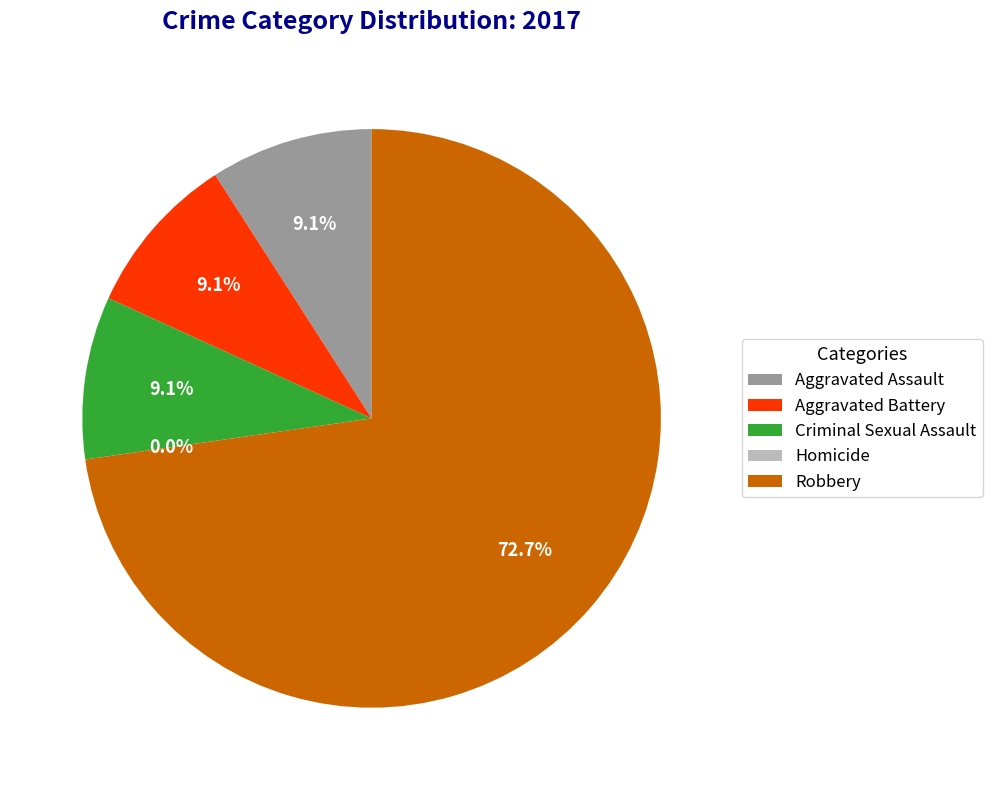

To the nearest percent, what is the difference between the Homicide and Criminal Sexual Assault slice percentages?

9%